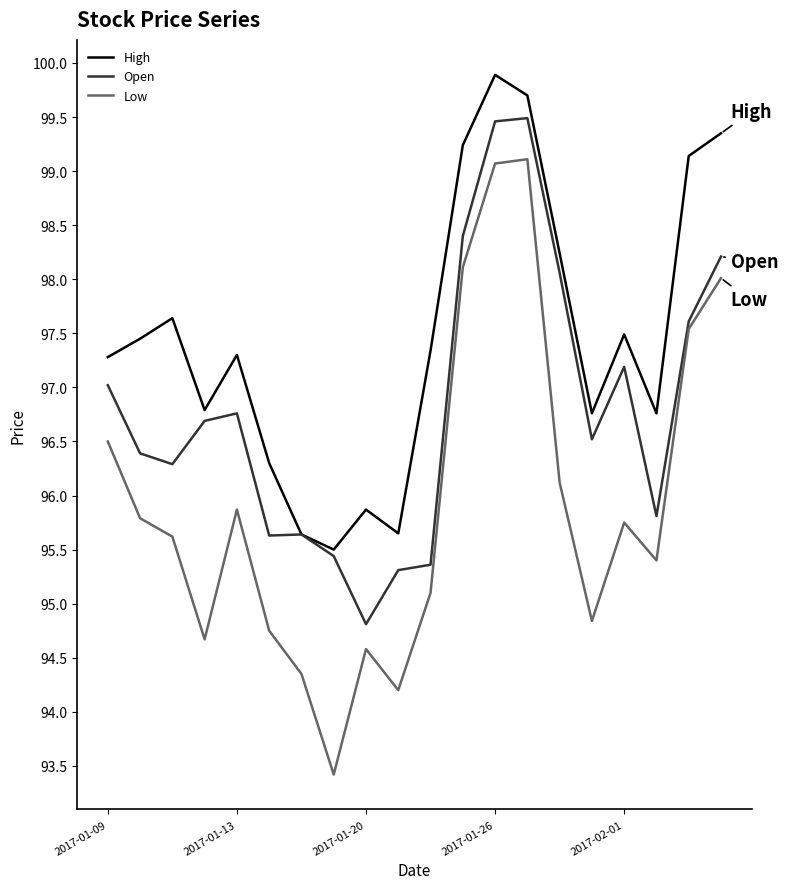

True or false: Low and High cross at least once.

False